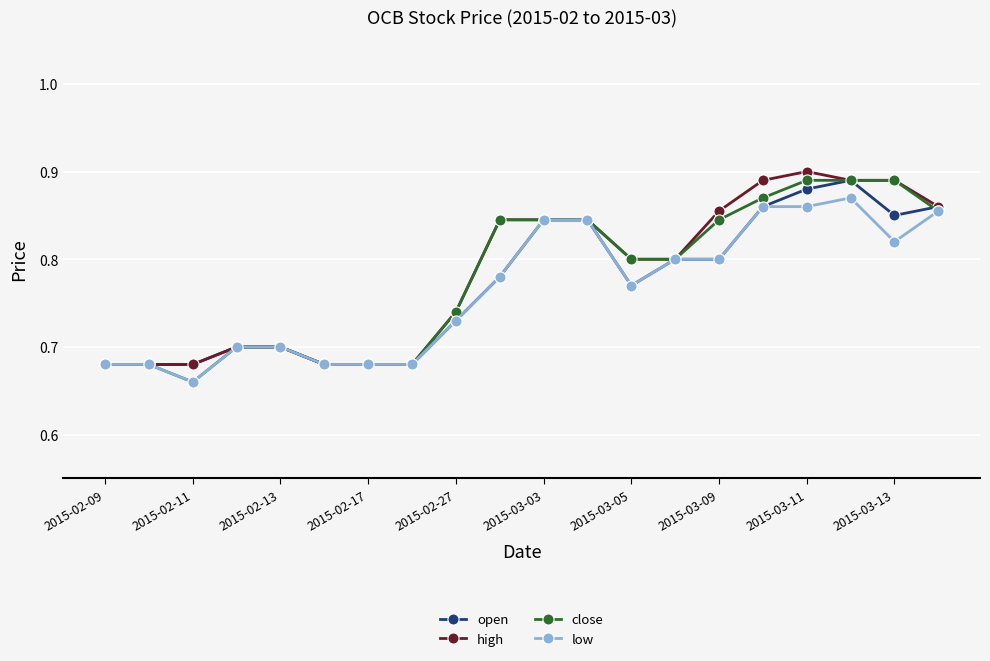

At how many categories does at least one series exceed 0?

20